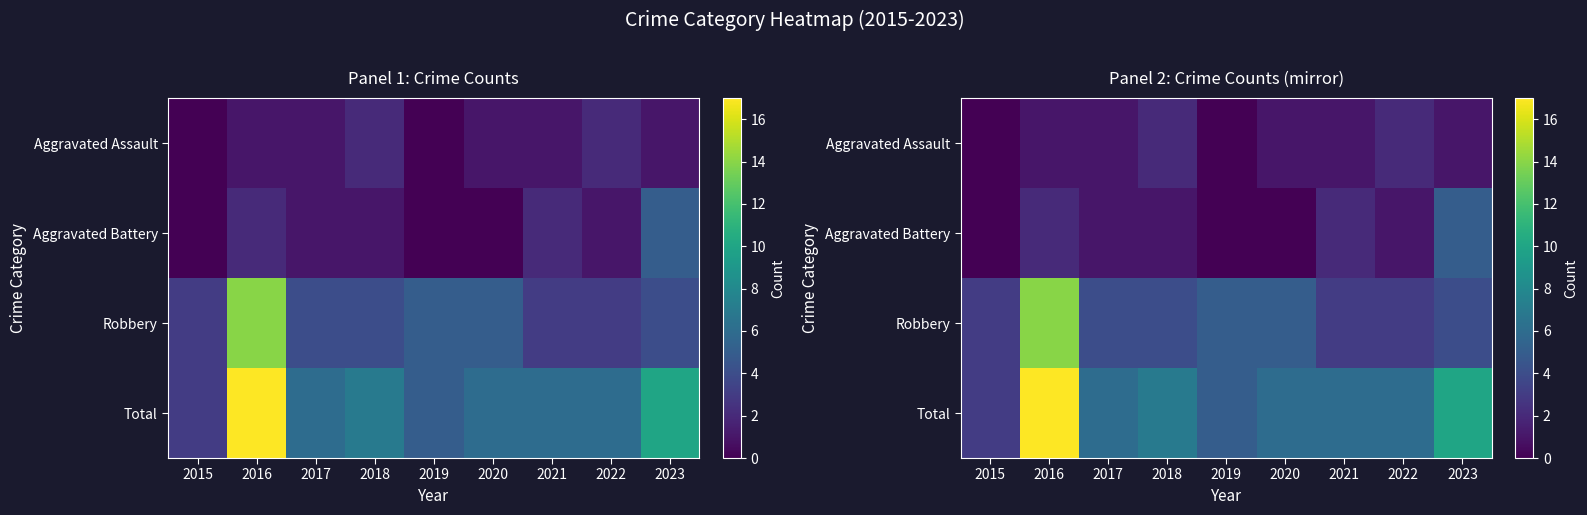

What is the difference between the Total values at 2020 and 2015?

3